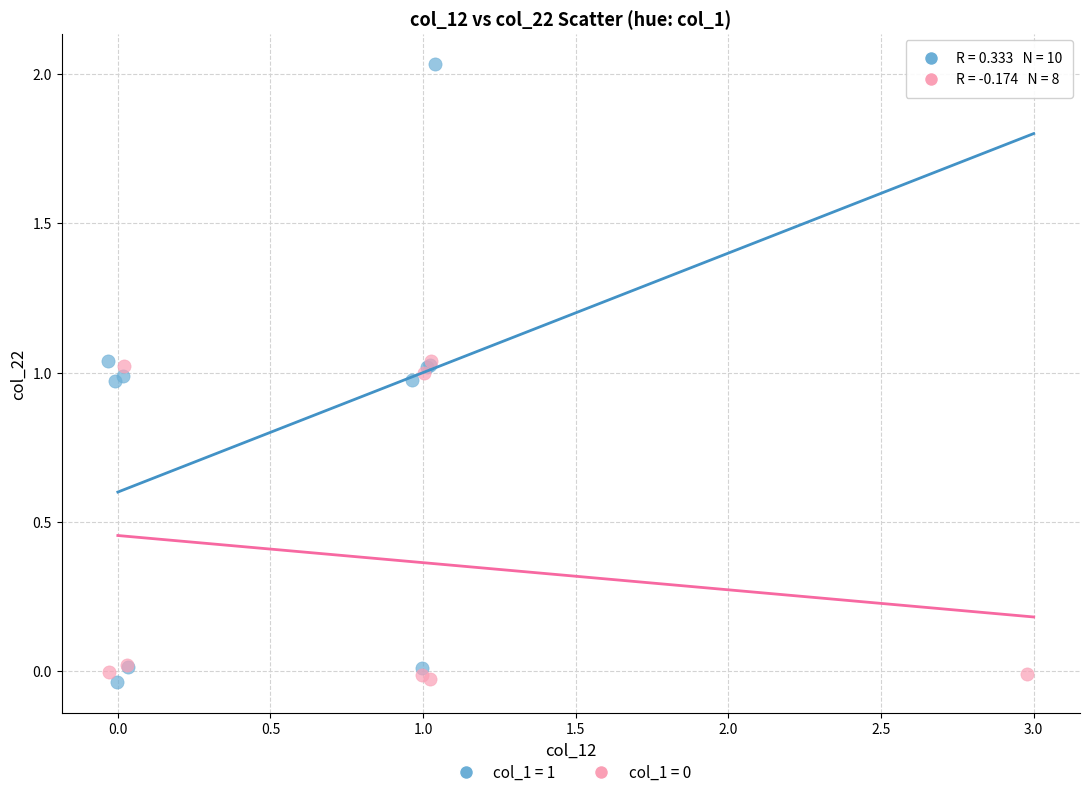

Which series contains the highest Y value?

col_1 = 1